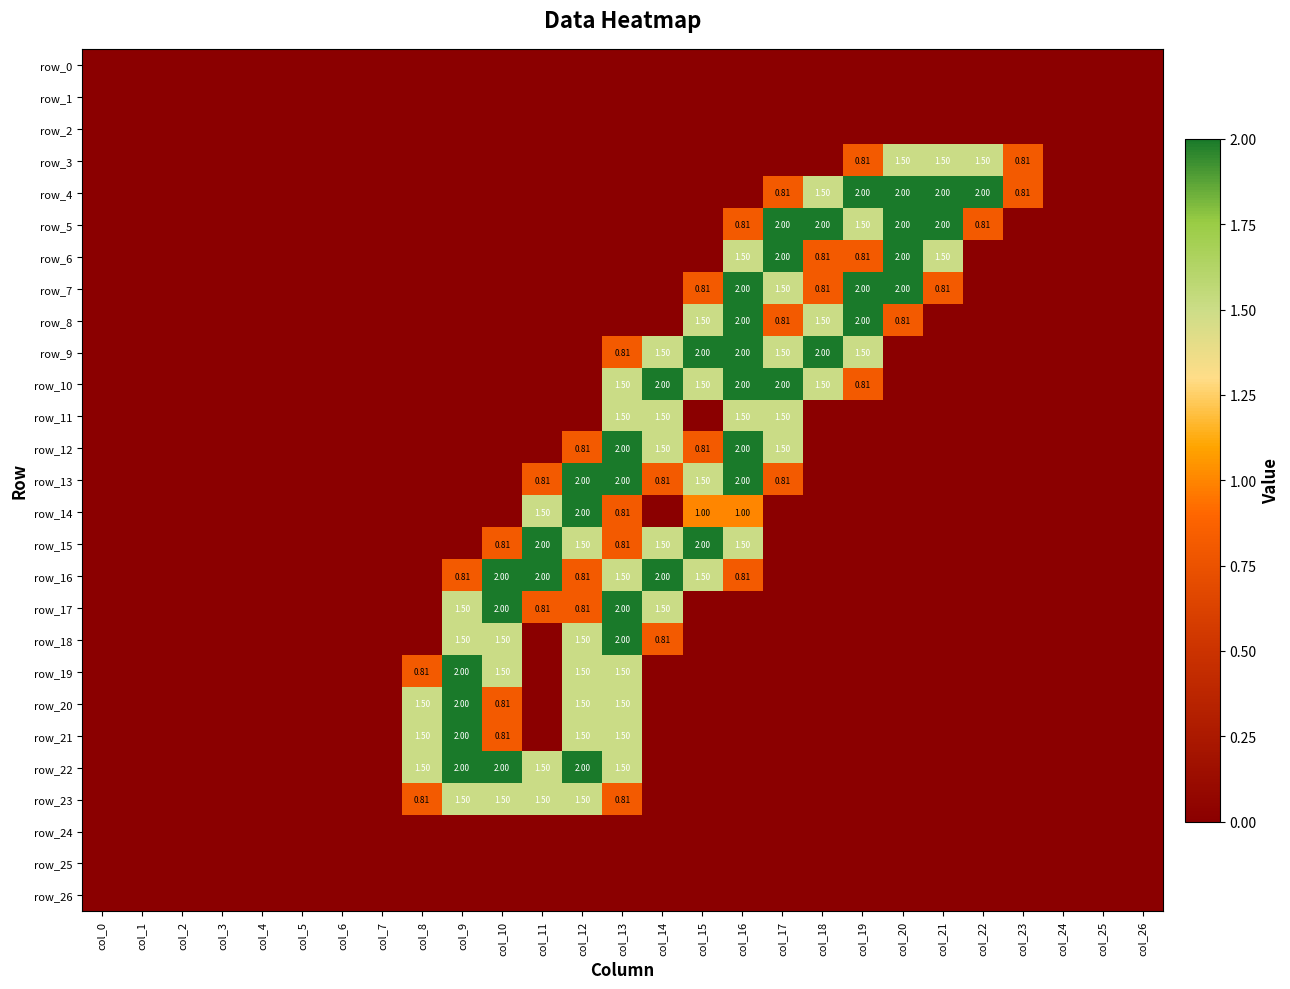

Reading left to right, what are all the values shown in this chart?

row_0: 0.0	0.0	0.0	0.0	0.0	0.0	0.0	0.0	0.0	0.0	0.0	0.0	0.0	0.0	0.0	0.0	0.0	0.0	0.0	0.0	0.0	0.0	0.0	0.0	0.0	0.0	0.0
row_1: 0.0	0.0	0.0	0.0	0.0	0.0	0.0	0.0	0.0	0.0	0.0	0.0	0.0	0.0	0.0	0.0	0.0	0.0	0.0	0.0	0.0	0.0	0.0	0.0	0.0	0.0	0.0
row_2: 0.0	0.0	0.0	0.0	0.0	0.0	0.0	0.0	0.0	0.0	0.0	0.0	0.0	0.0	0.0	0.0	0.0	0.0	0.0	0.0	0.0	0.0	0.0	0.0	0.0	0.0	0.0
row_3: 0.0	0.0	0.0	0.0	0.0	0.0	0.0	0.0	0.0	0.0	0.0	0.0	0.0	0.0	0.0	0.0	0.0	0.0	0.0	0.8	1.5	1.5	1.5	0.8	0.0	0.0	0.0
row_4: 0.0	0.0	0.0	0.0	0.0	0.0	0.0	0.0	0.0	0.0	0.0	0.0	0.0	0.0	0.0	0.0	0.0	0.8	1.5	2.0	2.0	2.0	2.0	0.8	0.0	0.0	0.0
row_5: 0.0	0.0	0.0	0.0	0.0	0.0	0.0	0.0	0.0	0.0	0.0	0.0	0.0	0.0	0.0	0.0	0.8	2.0	2.0	1.5	2.0	2.0	0.8	0.0	0.0	0.0	0.0
row_6: 0.0	0.0	0.0	0.0	0.0	0.0	0.0	0.0	0.0	0.0	0.0	0.0	0.0	0.0	0.0	0.0	1.5	2.0	0.8	0.8	2.0	1.5	0.0	0.0	0.0	0.0	0.0
row_7: 0.0	0.0	0.0	0.0	0.0	0.0	0.0	0.0	0.0	0.0	0.0	0.0	0.0	0.0	0.0	0.8	2.0	1.5	0.8	2.0	2.0	0.8	0.0	0.0	0.0	0.0	0.0
row_8: 0.0	0.0	0.0	0.0	0.0	0.0	0.0	0.0	0.0	0.0	0.0	0.0	0.0	0.0	0.0	1.5	2.0	0.8	1.5	2.0	0.8	0.0	0.0	0.0	0.0	0.0	0.0
row_9: 0.0	0.0	0.0	0.0	0.0	0.0	0.0	0.0	0.0	0.0	0.0	0.0	0.0	0.8	1.5	2.0	2.0	1.5	2.0	1.5	0.0	0.0	0.0	0.0	0.0	0.0	0.0
row_10: 0.0	0.0	0.0	0.0	0.0	0.0	0.0	0.0	0.0	0.0	0.0	0.0	0.0	1.5	2.0	1.5	2.0	2.0	1.5	0.8	0.0	0.0	0.0	0.0	0.0	0.0	0.0
row_11: 0.0	0.0	0.0	0.0	0.0	0.0	0.0	0.0	0.0	0.0	0.0	0.0	0.0	1.5	1.5	0.0	1.5	1.5	0.0	0.0	0.0	0.0	0.0	0.0	0.0	0.0	0.0
row_12: 0.0	0.0	0.0	0.0	0.0	0.0	0.0	0.0	0.0	0.0	0.0	0.0	0.8	2.0	1.5	0.8	2.0	1.5	0.0	0.0	0.0	0.0	0.0	0.0	0.0	0.0	0.0
row_13: 0.0	0.0	0.0	0.0	0.0	0.0	0.0	0.0	0.0	0.0	0.0	0.8	2.0	2.0	0.8	1.5	2.0	0.8	0.0	0.0	0.0	0.0	0.0	0.0	0.0	0.0	0.0
row_14: 0.0	0.0	0.0	0.0	0.0	0.0	0.0	0.0	0.0	0.0	0.0	1.5	2.0	0.8	0.0	1.0	1.0	0.0	0.0	0.0	0.0	0.0	0.0	0.0	0.0	0.0	0.0
row_15: 0.0	0.0	0.0	0.0	0.0	0.0	0.0	0.0	0.0	0.0	0.8	2.0	1.5	0.8	1.5	2.0	1.5	0.0	0.0	0.0	0.0	0.0	0.0	0.0	0.0	0.0	0.0
row_16: 0.0	0.0	0.0	0.0	0.0	0.0	0.0	0.0	0.0	0.8	2.0	2.0	0.8	1.5	2.0	1.5	0.8	0.0	0.0	0.0	0.0	0.0	0.0	0.0	0.0	0.0	0.0
row_17: 0.0	0.0	0.0	0.0	0.0	0.0	0.0	0.0	0.0	1.5	2.0	0.8	0.8	2.0	1.5	0.0	0.0	0.0	0.0	0.0	0.0	0.0	0.0	0.0	0.0	0.0	0.0
row_18: 0.0	0.0	0.0	0.0	0.0	0.0	0.0	0.0	0.0	1.5	1.5	0.0	1.5	2.0	0.8	0.0	0.0	0.0	0.0	0.0	0.0	0.0	0.0	0.0	0.0	0.0	0.0
row_19: 0.0	0.0	0.0	0.0	0.0	0.0	0.0	0.0	0.8	2.0	1.5	0.0	1.5	1.5	0.0	0.0	0.0	0.0	0.0	0.0	0.0	0.0	0.0	0.0	0.0	0.0	0.0
row_20: 0.0	0.0	0.0	0.0	0.0	0.0	0.0	0.0	1.5	2.0	0.8	0.0	1.5	1.5	0.0	0.0	0.0	0.0	0.0	0.0	0.0	0.0	0.0	0.0	0.0	0.0	0.0
row_21: 0.0	0.0	0.0	0.0	0.0	0.0	0.0	0.0	1.5	2.0	0.8	0.0	1.5	1.5	0.0	0.0	0.0	0.0	0.0	0.0	0.0	0.0	0.0	0.0	0.0	0.0	0.0
row_22: 0.0	0.0	0.0	0.0	0.0	0.0	0.0	0.0	1.5	2.0	2.0	1.5	2.0	1.5	0.0	0.0	0.0	0.0	0.0	0.0	0.0	0.0	0.0	0.0	0.0	0.0	0.0
row_23: 0.0	0.0	0.0	0.0	0.0	0.0	0.0	0.0	0.8	1.5	1.5	1.5	1.5	0.8	0.0	0.0	0.0	0.0	0.0	0.0	0.0	0.0	0.0	0.0	0.0	0.0	0.0
row_24: 0.0	0.0	0.0	0.0	0.0	0.0	0.0	0.0	0.0	0.0	0.0	0.0	0.0	0.0	0.0	0.0	0.0	0.0	0.0	0.0	0.0	0.0	0.0	0.0	0.0	0.0	0.0
row_25: 0.0	0.0	0.0	0.0	0.0	0.0	0.0	0.0	0.0	0.0	0.0	0.0	0.0	0.0	0.0	0.0	0.0	0.0	0.0	0.0	0.0	0.0	0.0	0.0	0.0	0.0	0.0
row_26: 0.0	0.0	0.0	0.0	0.0	0.0	0.0	0.0	0.0	0.0	0.0	0.0	0.0	0.0	0.0	0.0	0.0	0.0	0.0	0.0	0.0	0.0	0.0	0.0	0.0	0.0	0.0